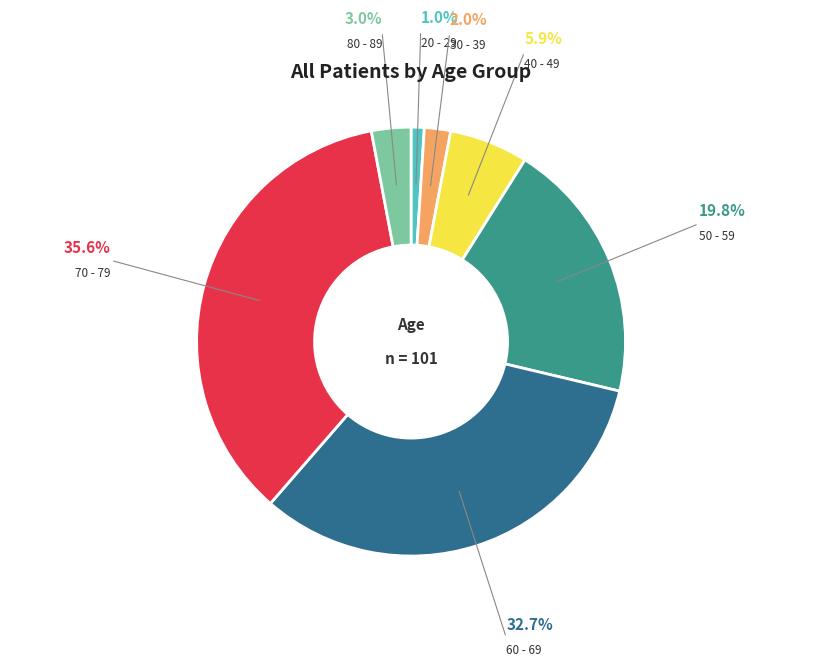

Does any single category account for the majority?

No